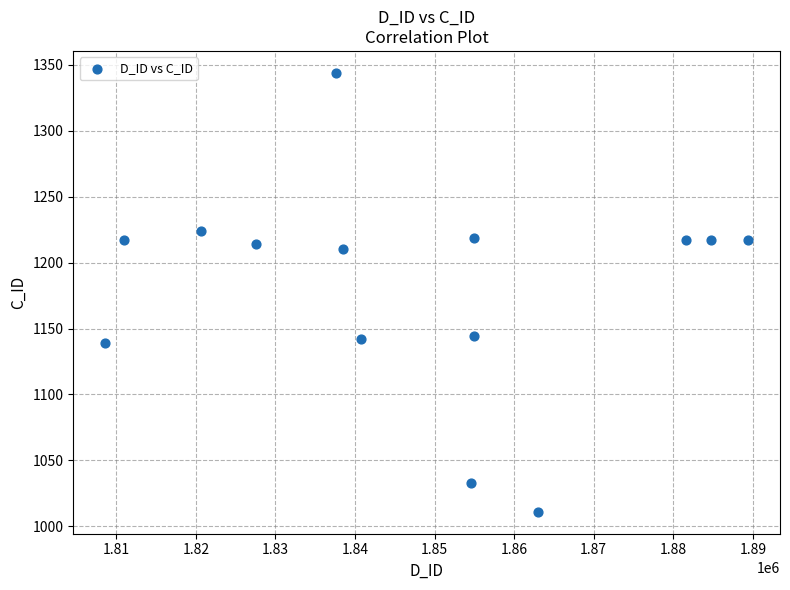

What is the range of X values (max minus min)?

80746